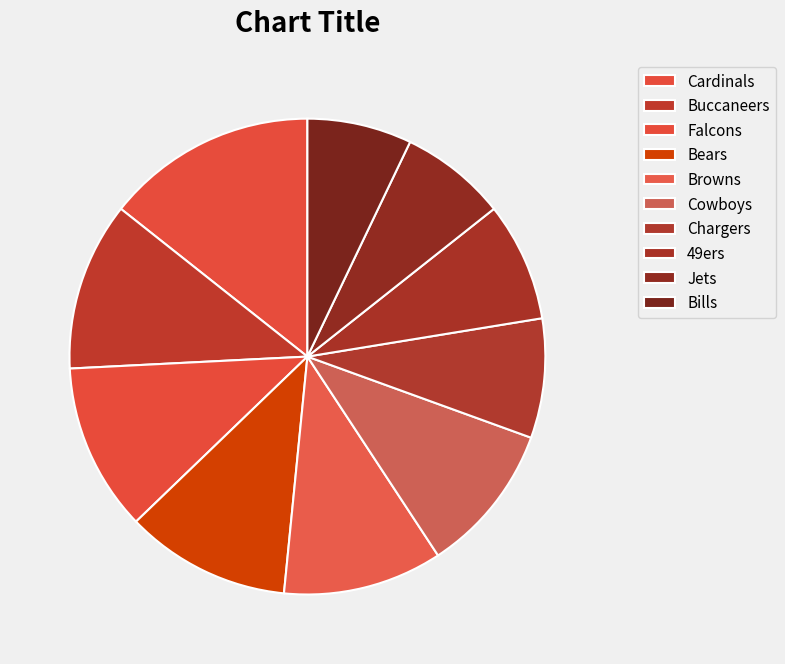

How many slices are in this pie chart?

10